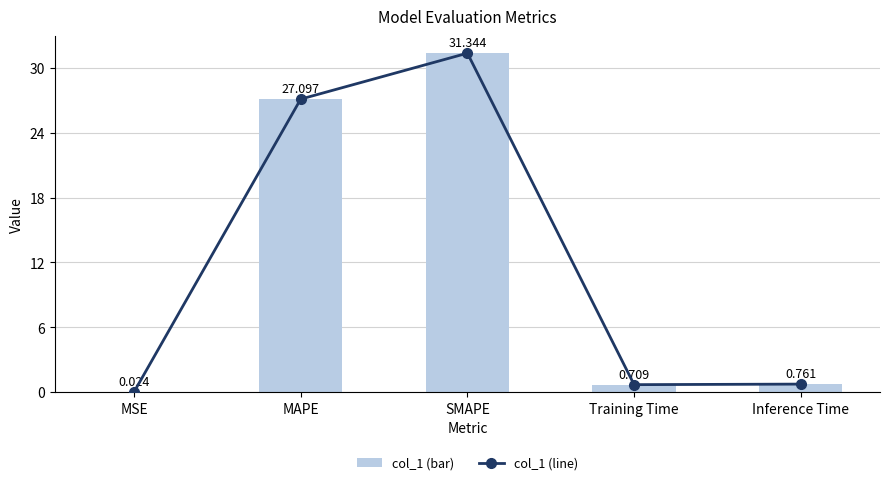

What is the difference between the col_1 (line) values at Training Time and MSE?

0.7